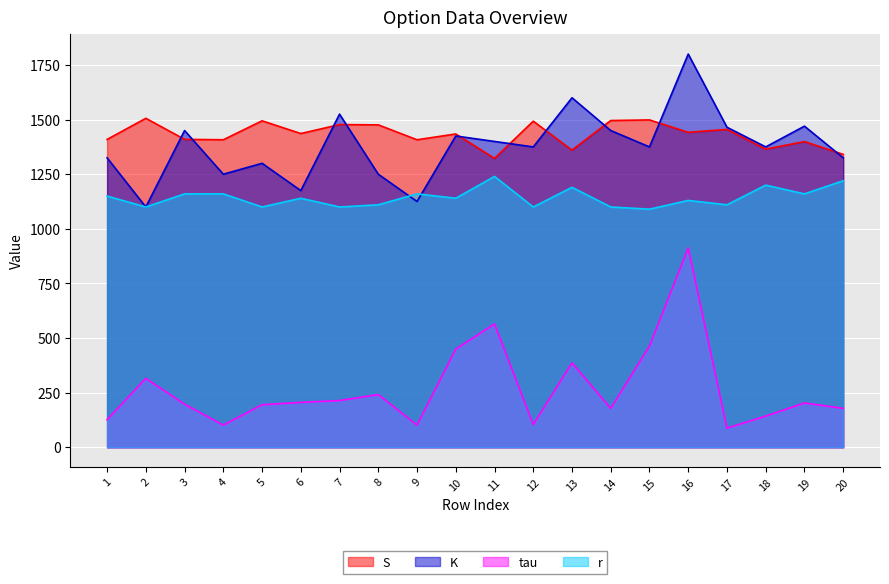

Between 3 and 7, which series saw the biggest shift?

K